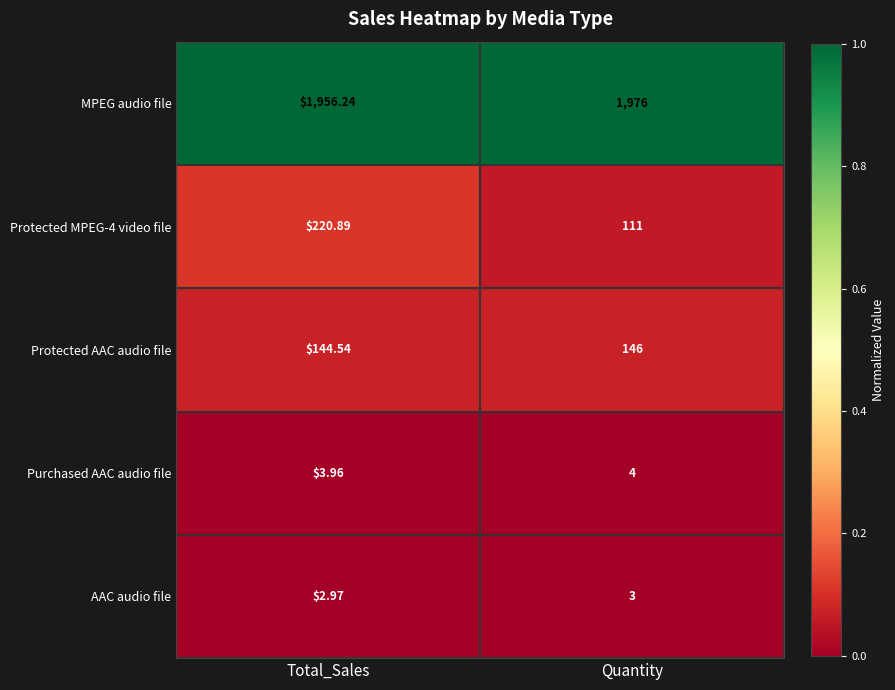

Rank the categories by Protected MPEG-4 video file value from lowest to highest.

Quantity, Total_Sales